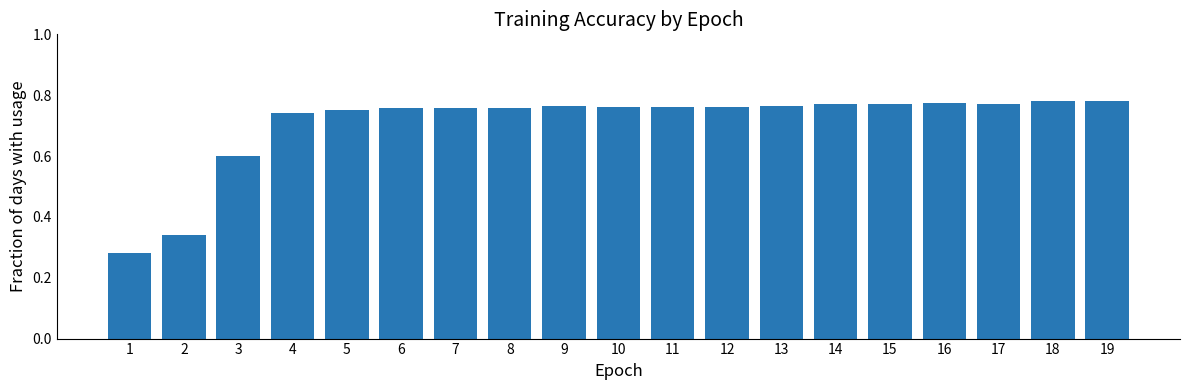

What is the sum of all values?

13.4